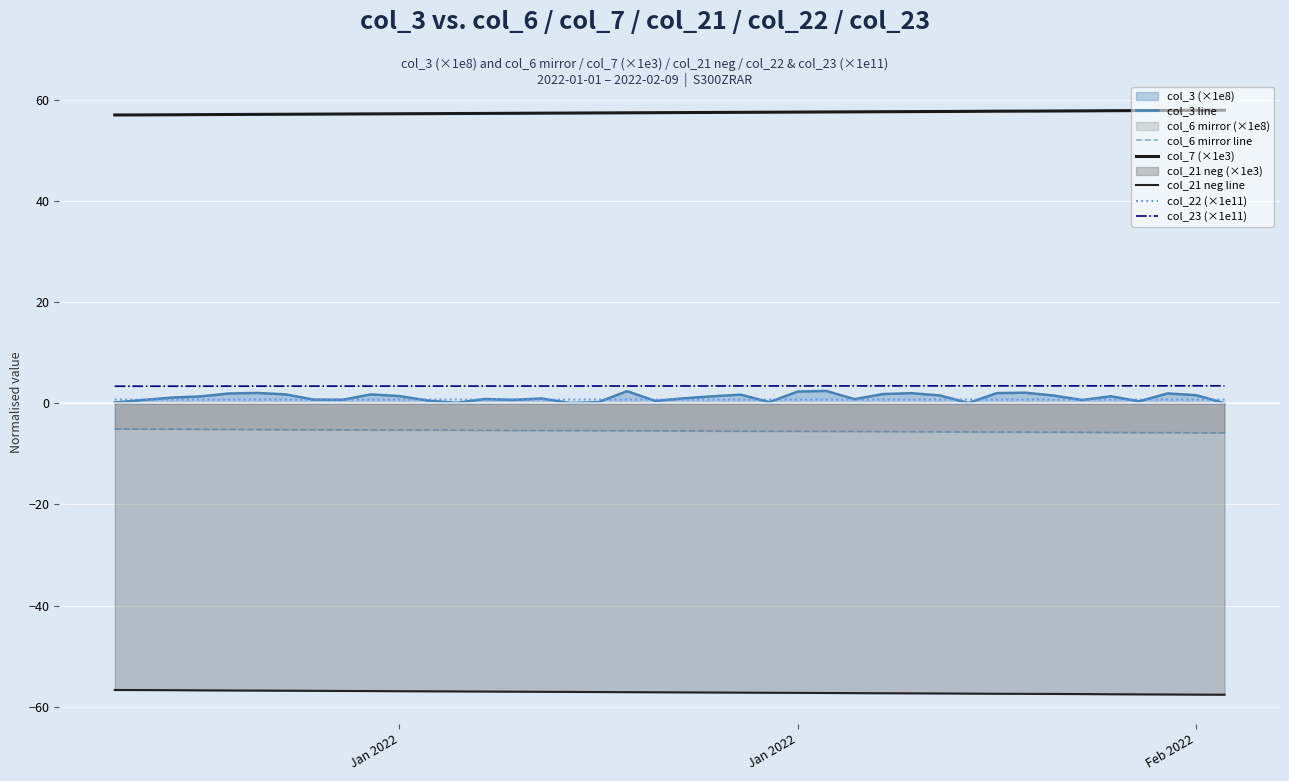

How many lines are shown in the chart?

6